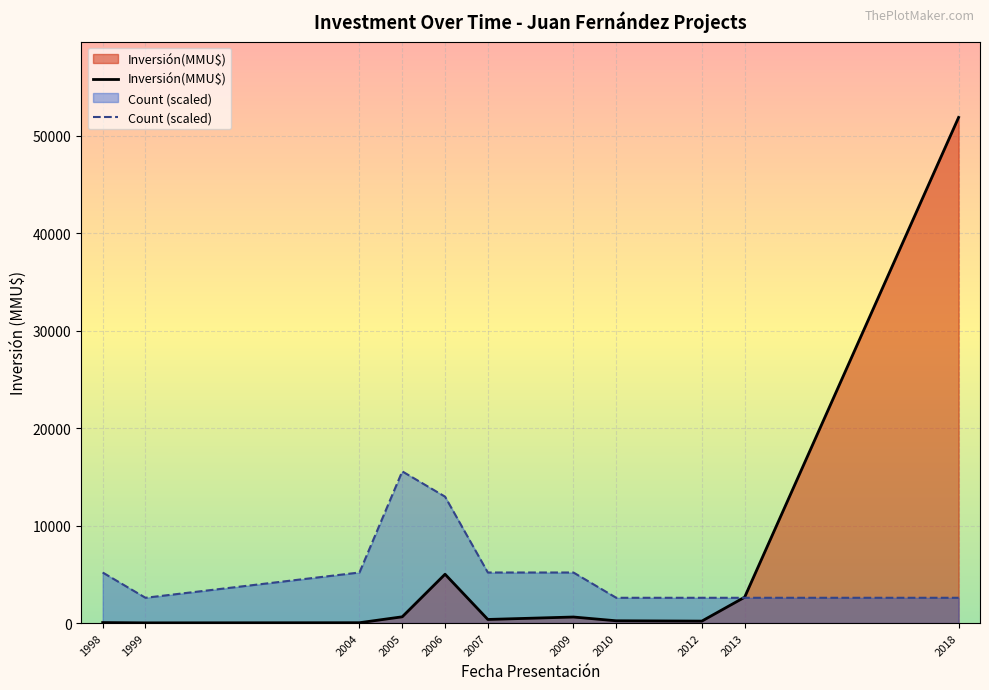

At which label is Count (scaled) closest to 9075?

1998